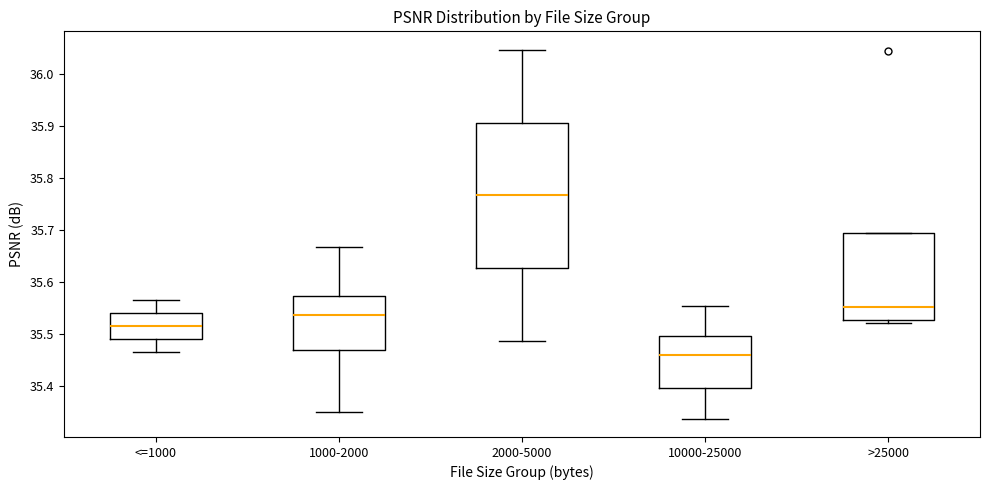

Which box's median line is the highest?

2000-5000